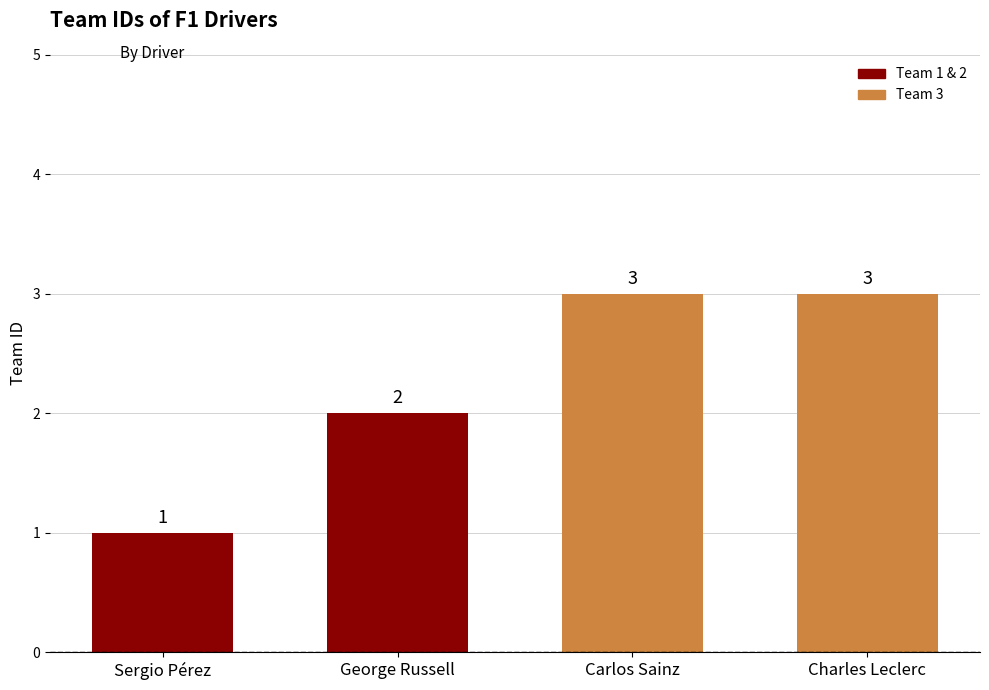

What is the value of the 4th bar from the left?

3